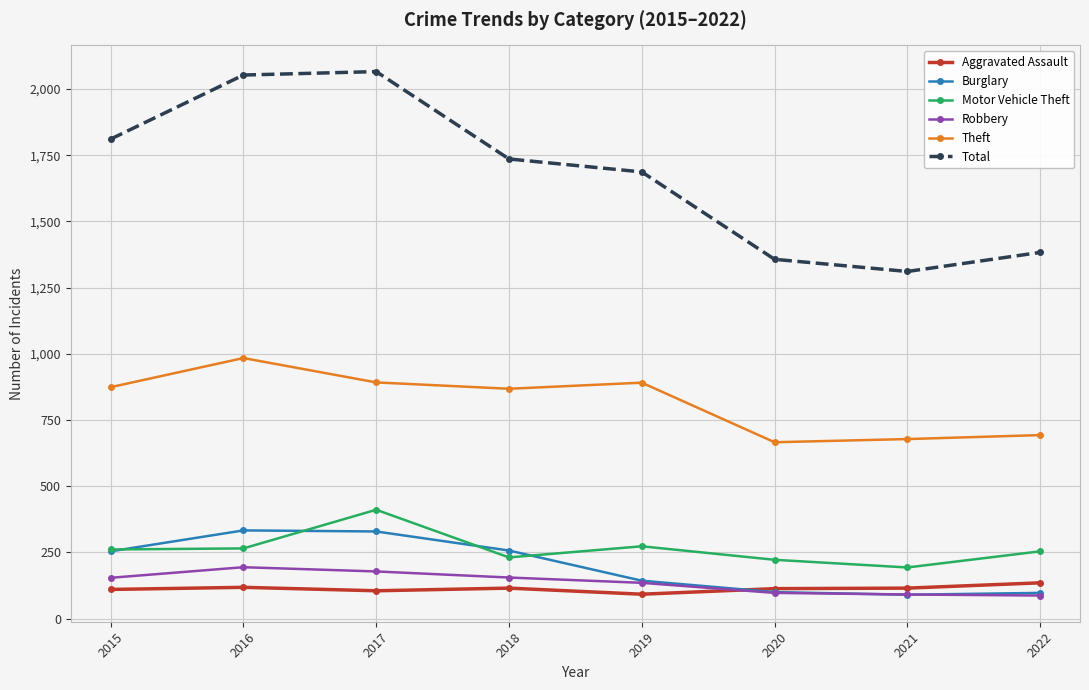

What is the value of the Theft point at the 1st from the left?

874